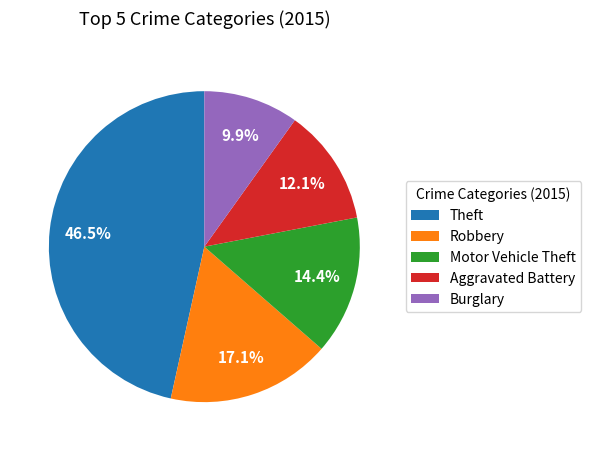

To the nearest percent, what is the average slice percentage?

20%